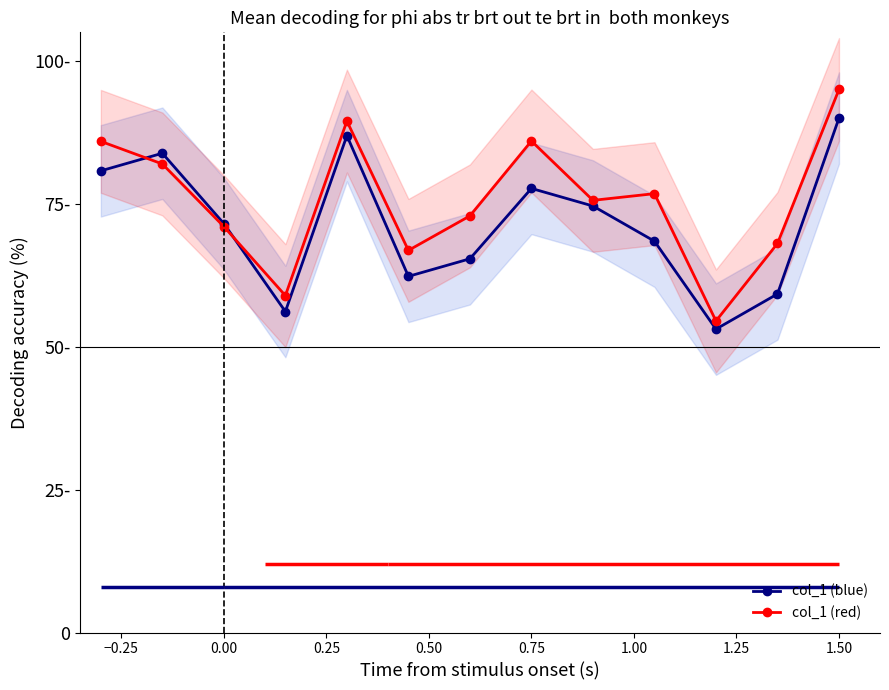

At which category is the sum across all series the highest?

12